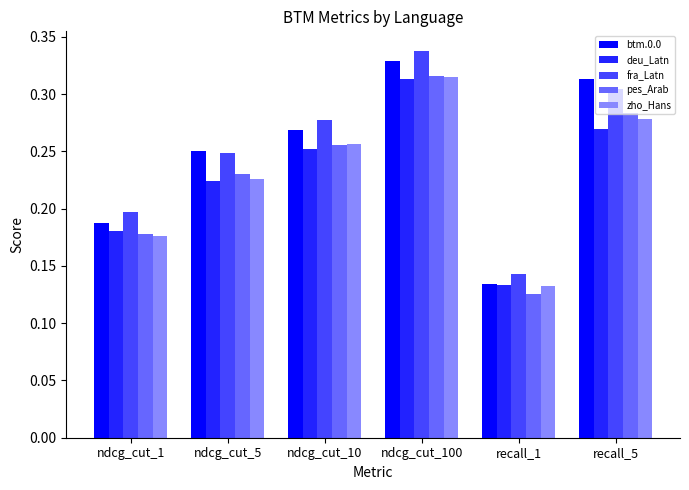

Rank the categories by deu_Latn value from lowest to highest.

recall_1, ndcg_cut_1, ndcg_cut_5, ndcg_cut_10, recall_5, ndcg_cut_100